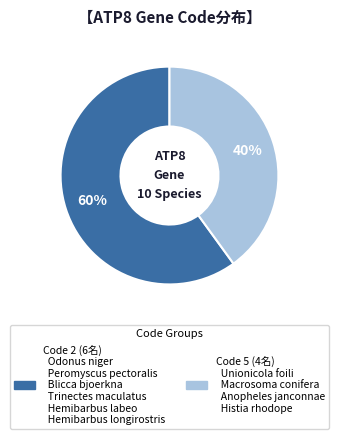

How many segments does this pie chart have?

2